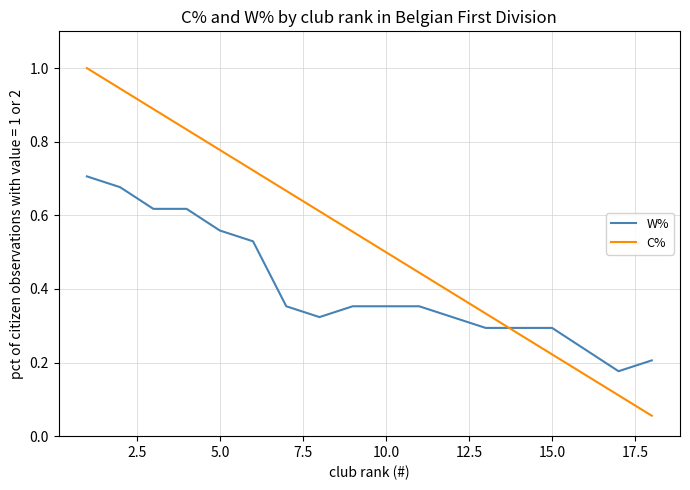

Rank the series by their maximum value, from lowest to highest.

W%, C%